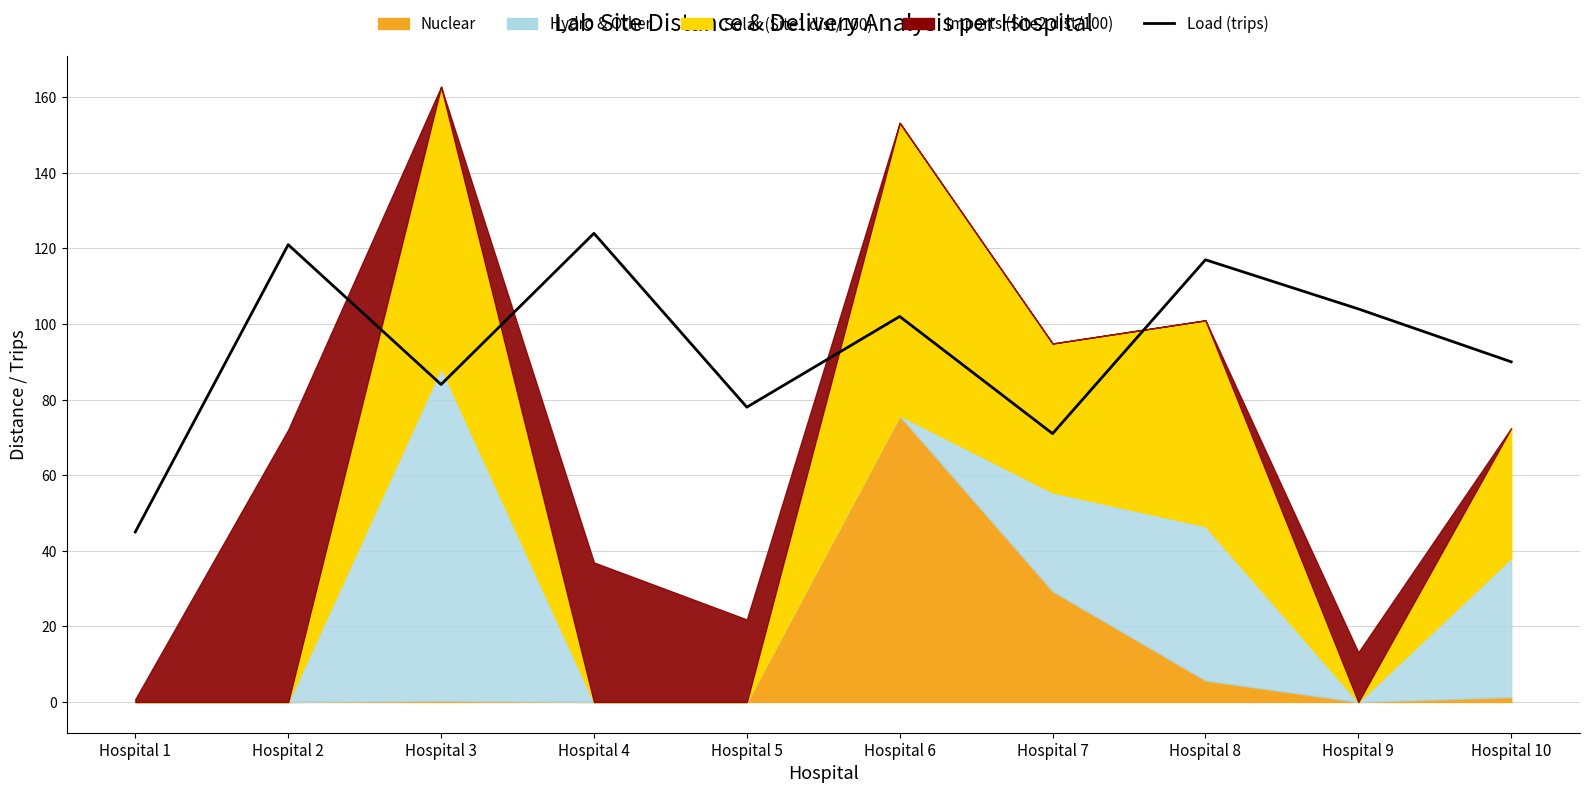

How many interior local valleys (lower than both neighbors) does the data have?

3